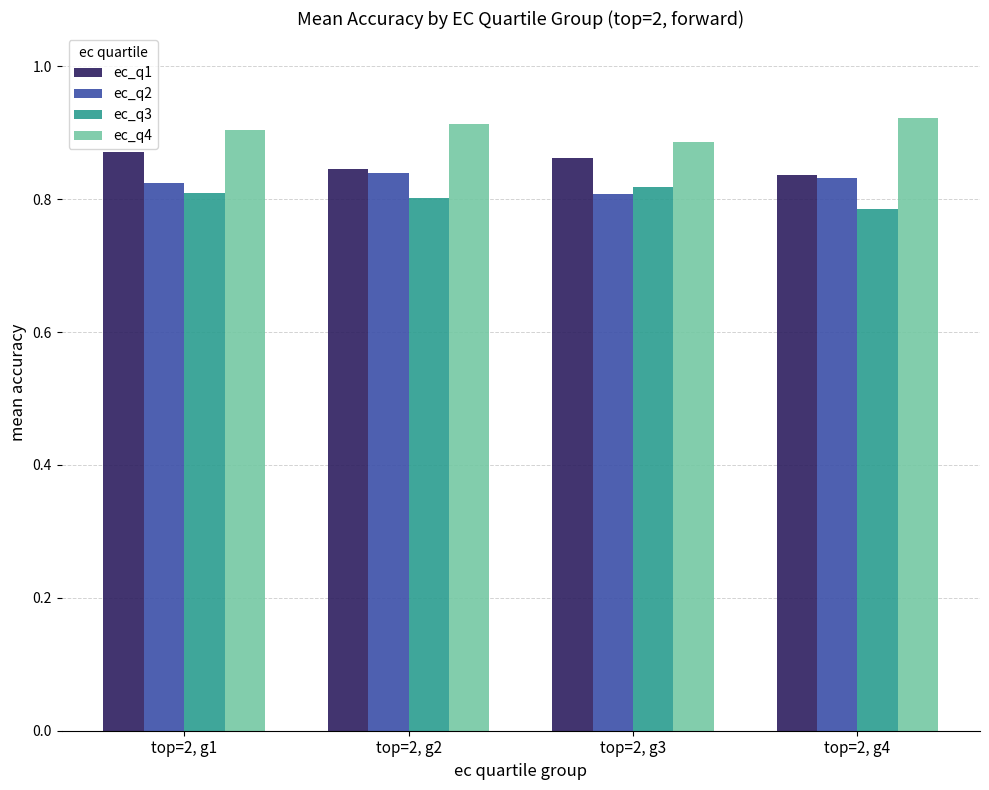

True or false: ec_q3 has a value of 0.8 at top=2, g2.

True